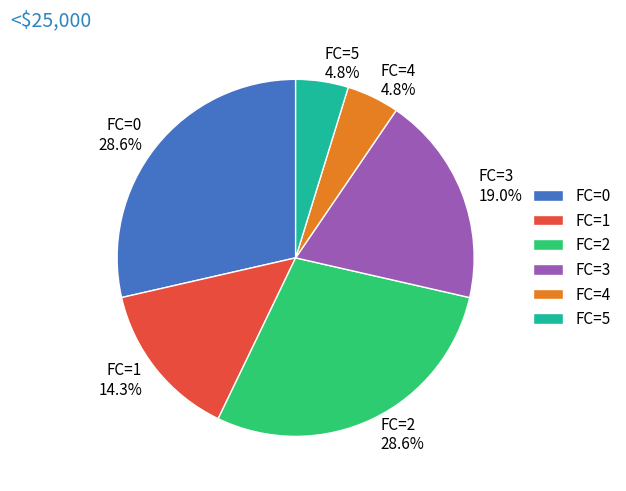

To the nearest percent, what is the combined percentage of FC=1 and FC=4?

19%